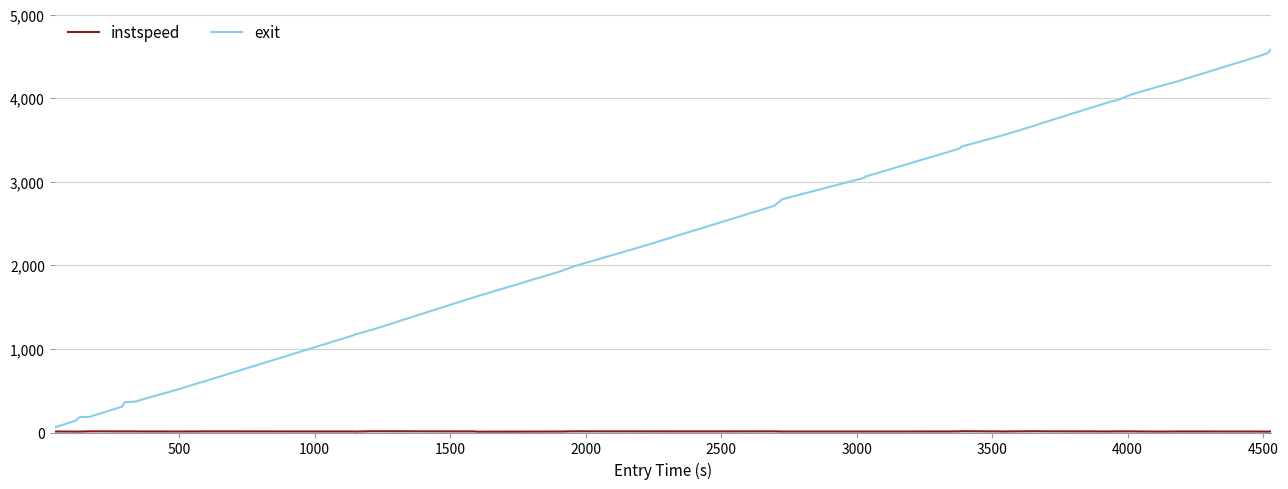

Which series has the widest spread of values?

exit